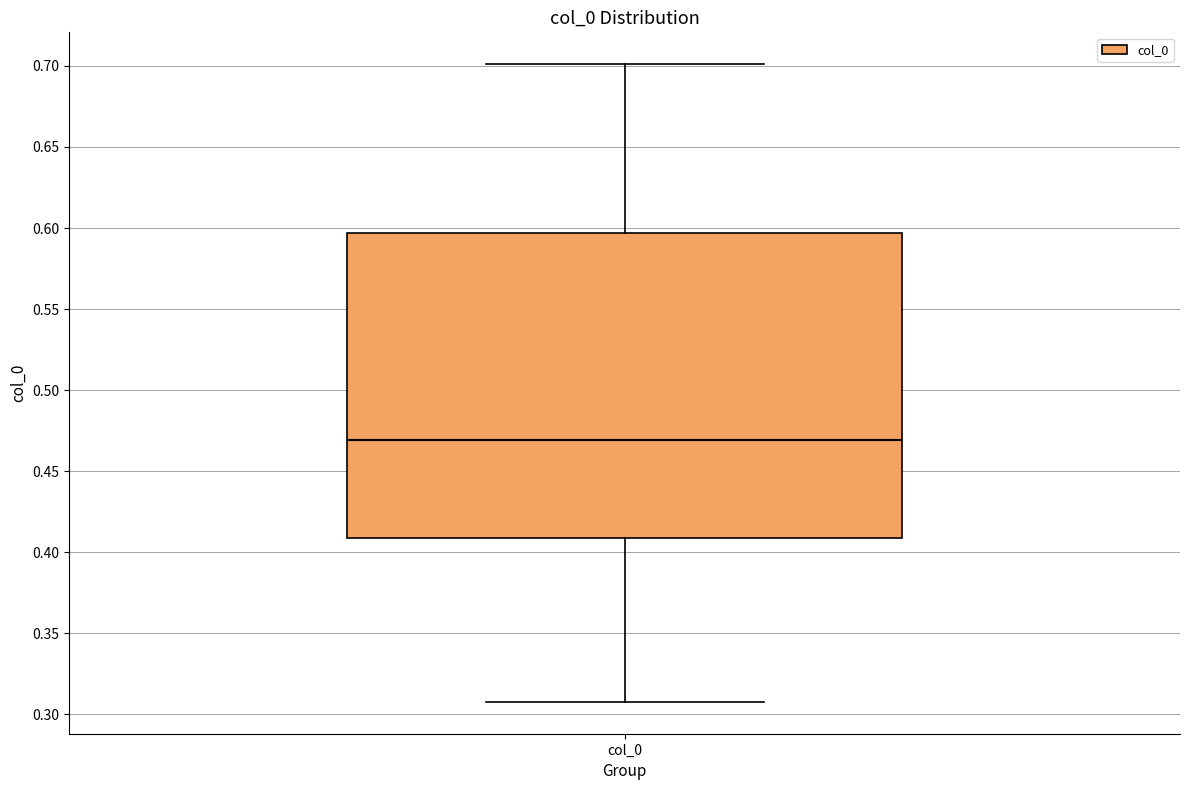

Where does the upper whisker of the box for col_0 end on the y-axis? The values are not printed on the chart, so give them approximately, as read against the axis.

0.700